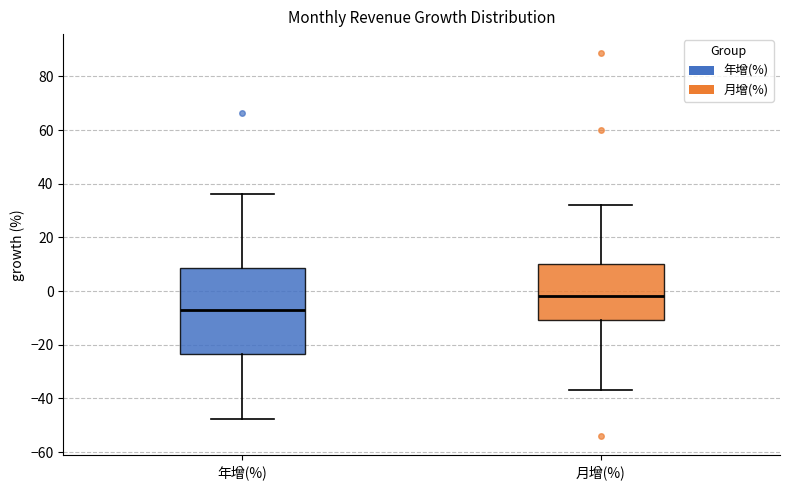

Which box is the tallest, from its lower edge to its upper edge?

年增(%)